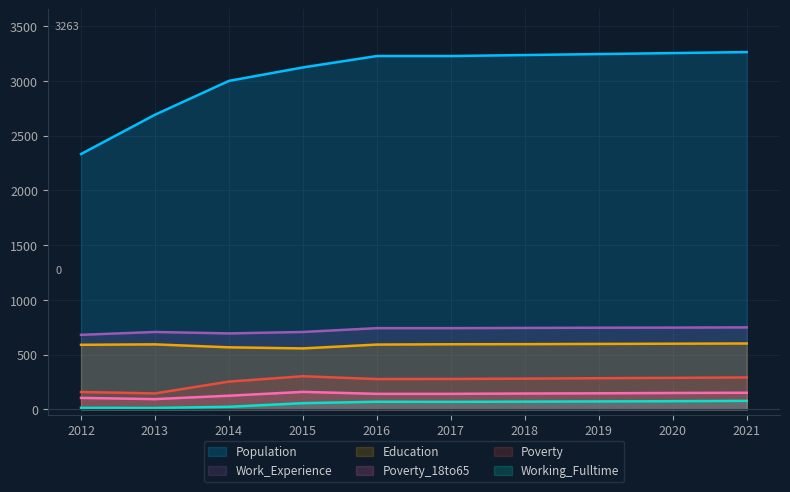

Between 2013 and 2018, which series saw the biggest shift?

Population